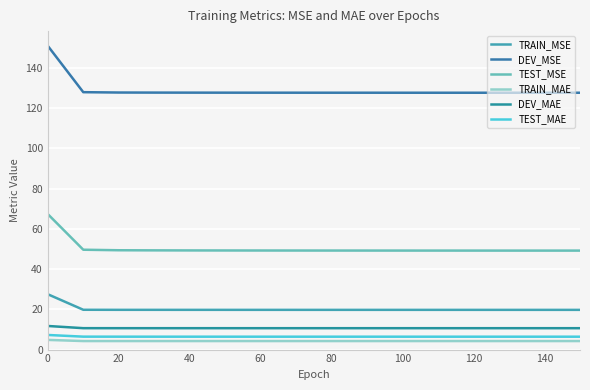

How many lines are shown in the chart?

6